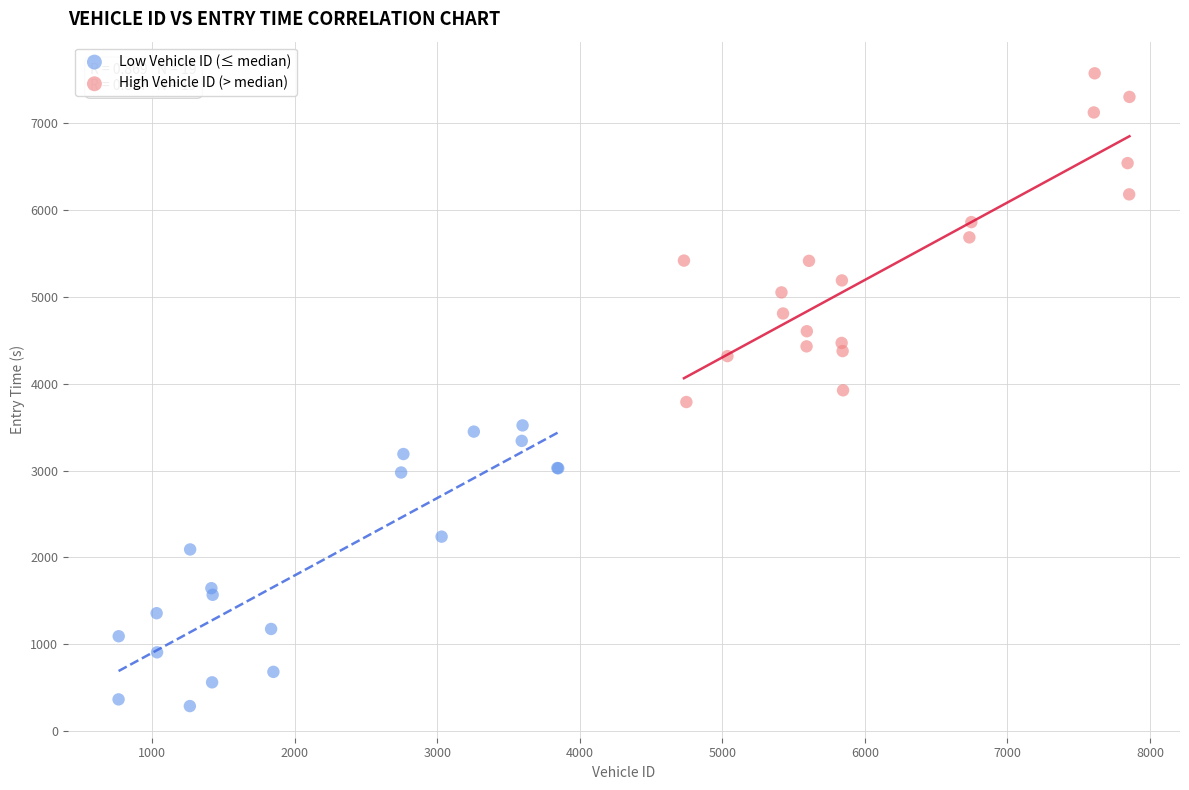

Which series contains the highest Y value?

High Vehicle ID (> median)